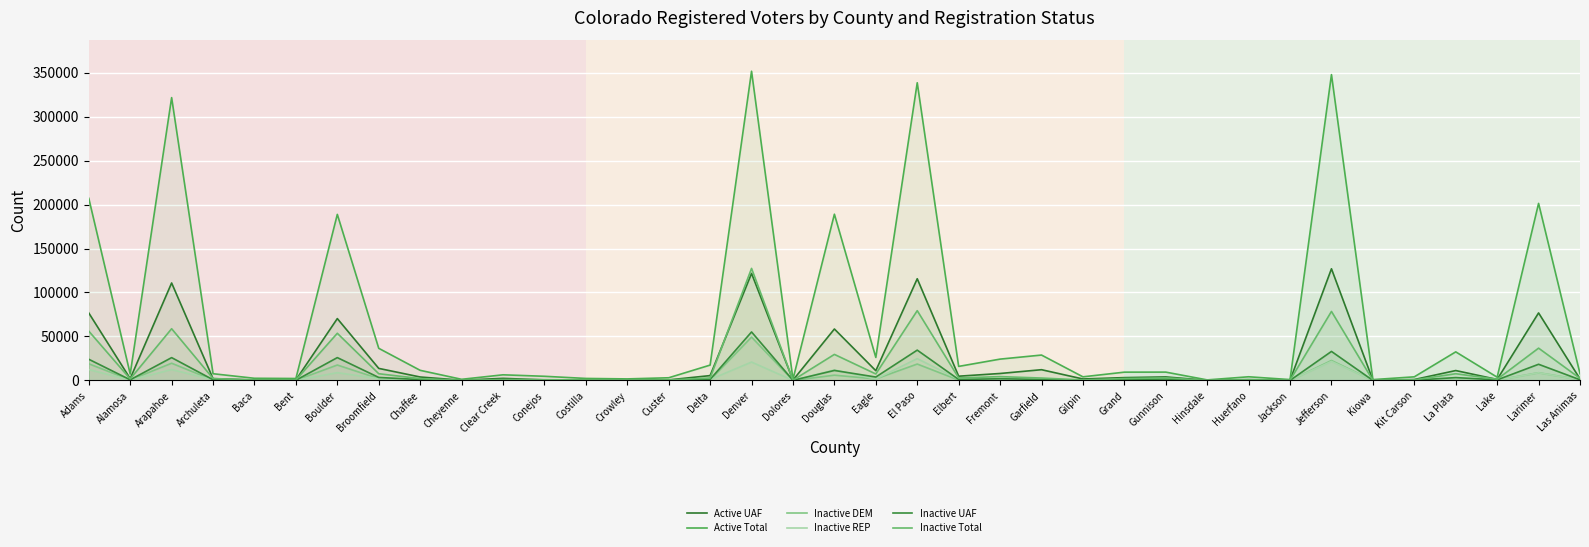

Reading right to left, extract all data points from this chart.

Active UAF: 1727	76782	1158	11268	1051	225	126957	161	996	130	4022	3227	1677	12229	7926	4843	115625	11090	58490	379	121709	5523	647	382	354	660	2383	277	3926	13717	70342	570	573	2030	110820	2080	76693
Active Total: 7744	201268	3713	32504	4123	943	347679	975	4186	623	9484	9432	4122	28874	24256	15976	338430	26165	188995	1382	351519	17472	3052	1762	2291	4738	6417	1304	11512	36536	188786	2222	2463	7655	321535	7310	207038
Inactive DEM: 909	8763	437	2217	92	9	22709	21	134	7	675	457	153	625	862	400	18652	1761	5995	48	49262	535	72	65	191	398	263	15	478	2124	17554	172	67	513	19575	591	18968
Inactive REP: 700	8713	233	2003	232	24	21651	111	87	20	619	609	124	887	1464	1331	24811	1618	11933	75	20900	1056	211	74	92	257	249	47	609	2004	8846	118	128	848	12372	375	12364
Inactive UAF: 783	18393	656	3256	301	29	33001	44	200	19	1589	1056	268	1175	1949	1108	34471	3877	11369	135	55132	1181	176	85	184	208	481	40	973	3413	25971	221	138	826	25954	737	24087
Inactive Total: 2415	36729	1355	7650	634	63	78482	176	432	46	2959	2155	566	2744	4359	2861	79342	7376	29618	261	127395	2831	466	227	476	867	1009	103	2096	7644	53641	514	343	2225	58802	1751	56062